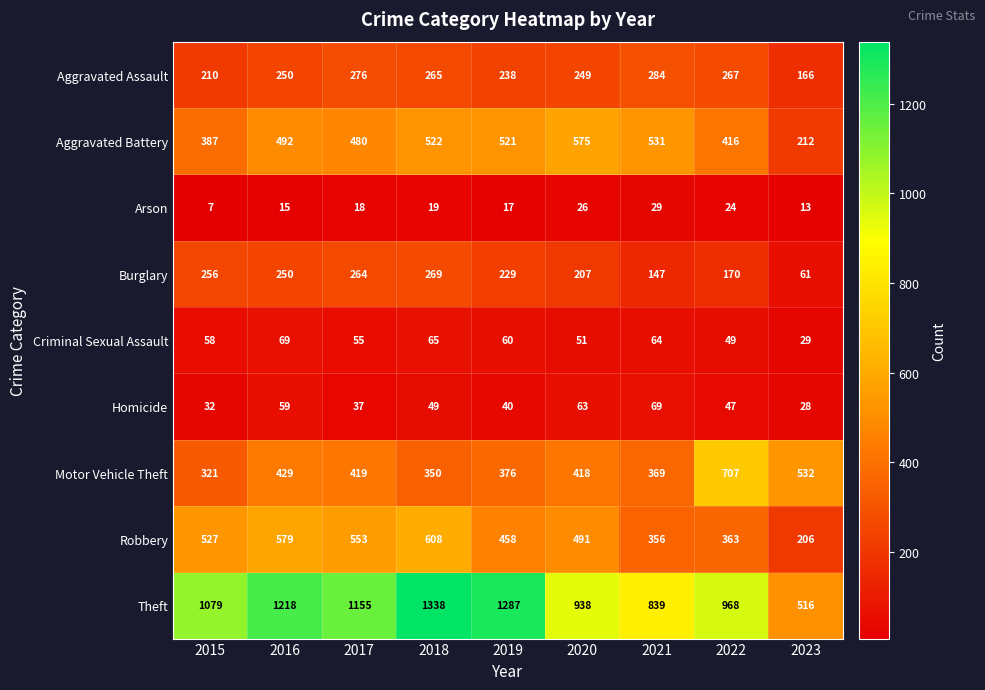

Which label corresponds to the smallest value in the chart?

2015